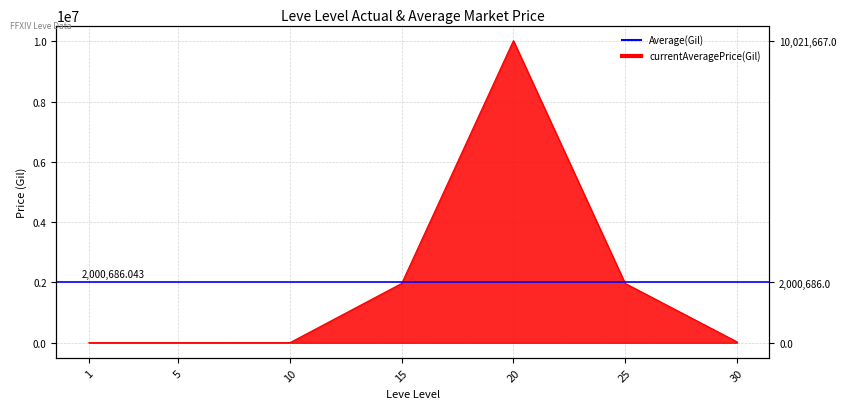

List the labels in order of value, smallest first.

5, 1, 10, 30, 15, 25, 20